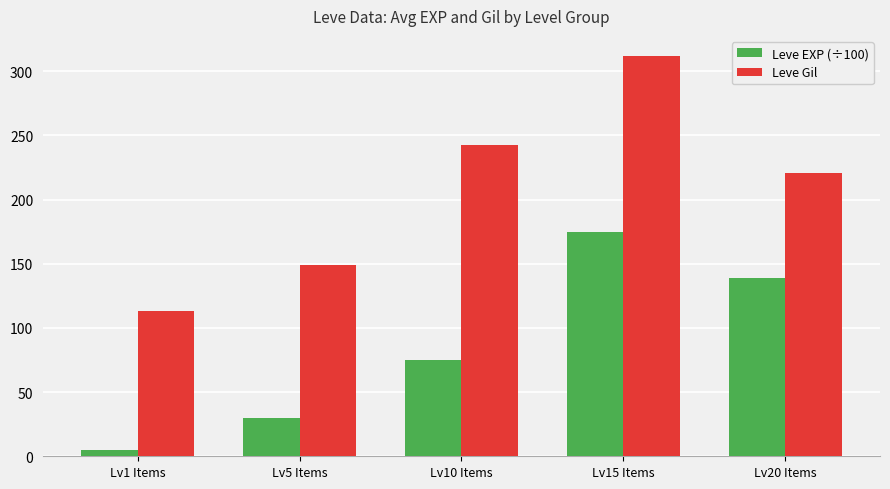

Which series changed the most between Lv5 Items and Lv10 Items?

Leve Gil